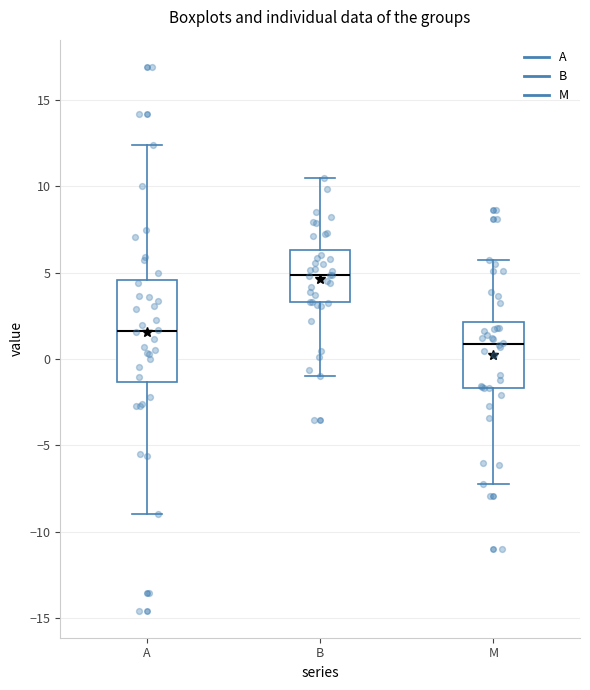

Reading left to right, transcribe this box plot: for each box, give where its median line is, the range the box spans, and where its two whiskers end, as read against the y-axis. The values are not printed on the chart, so give them approximately, as read against the axis.

A: median 1.5, box -1.5 to 4.5, whiskers -9.0 to 12.5
B: median 5.0, box 3.5 to 6.5, whiskers -1.0 to 10.5
M: median 1.0, box -1.5 to 2.0, whiskers -7.0 to 5.5